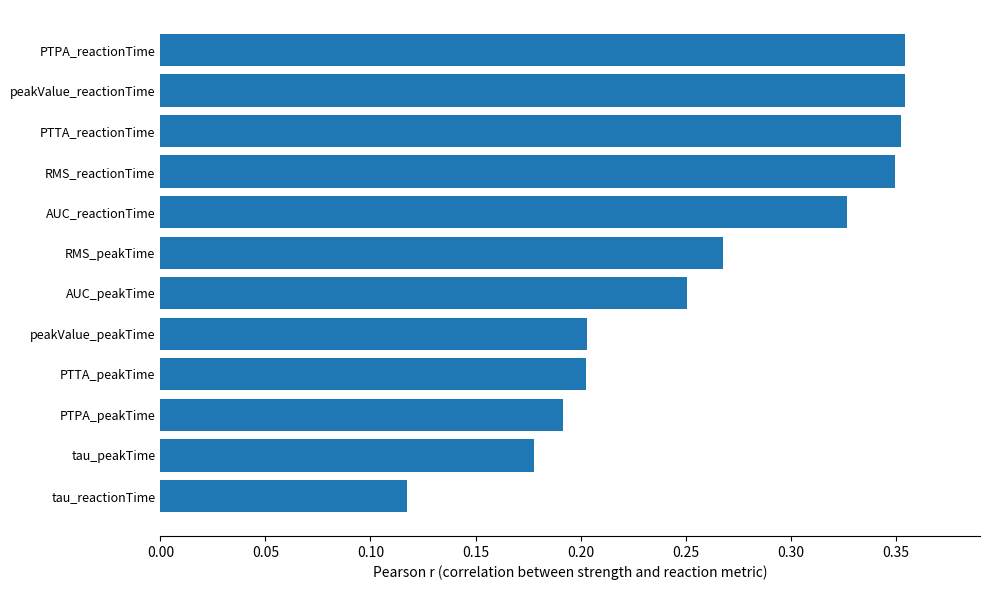

Which has a higher value, AUC_peakTime or PTTA_reactionTime?

PTTA_reactionTime